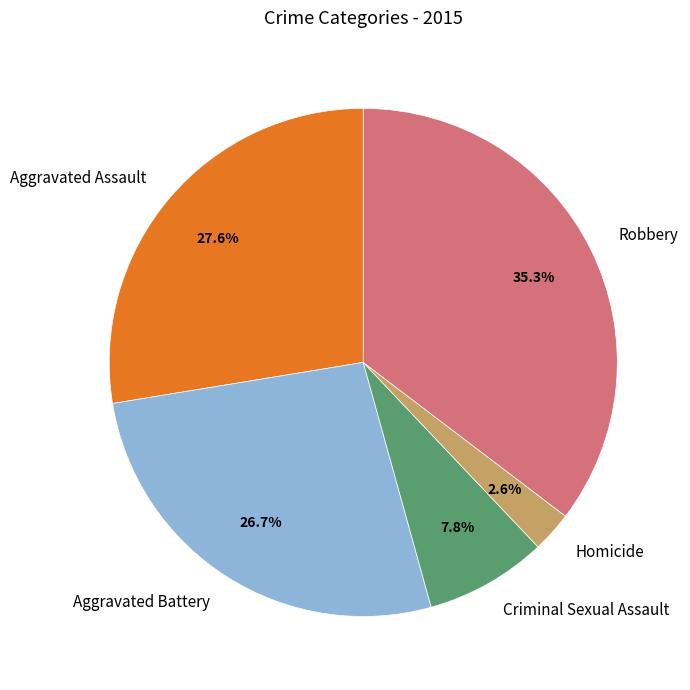

Between Criminal Sexual Assault and Aggravated Battery, which is larger?

Aggravated Battery